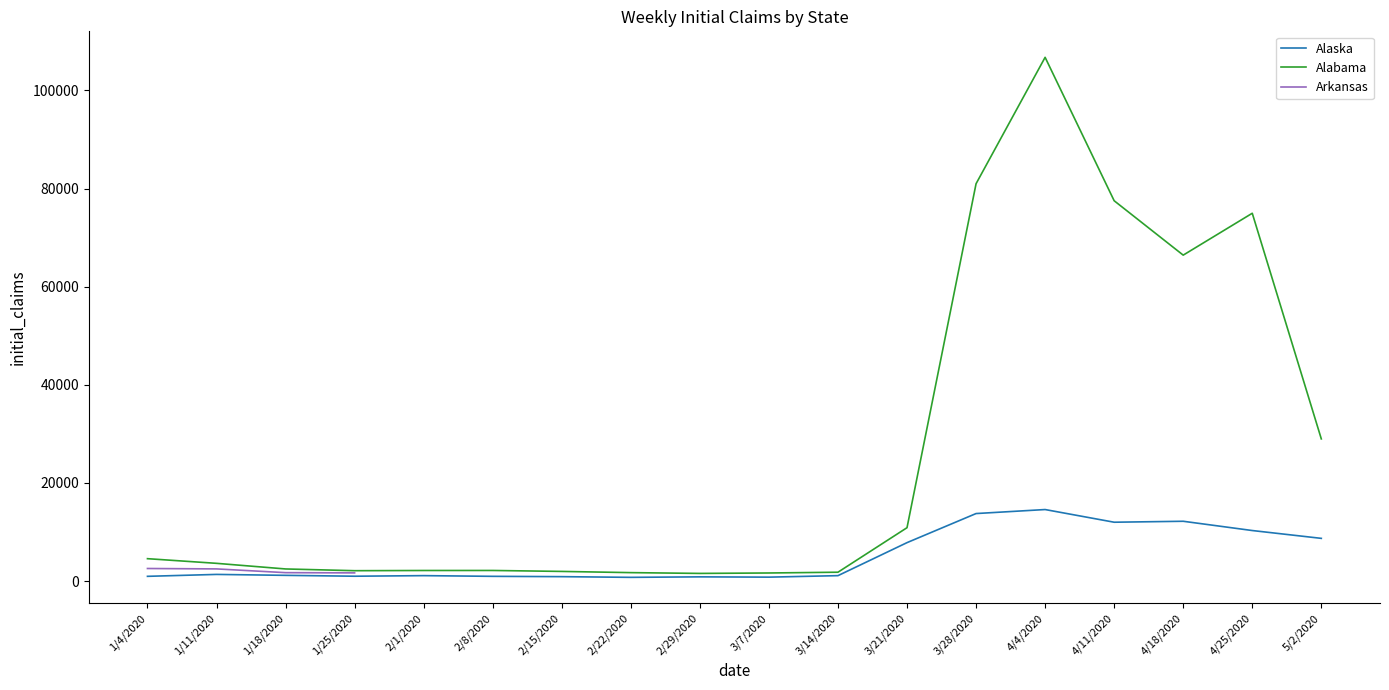

Between 2/15/2020 and 4/11/2020, which series saw the biggest shift?

Alabama